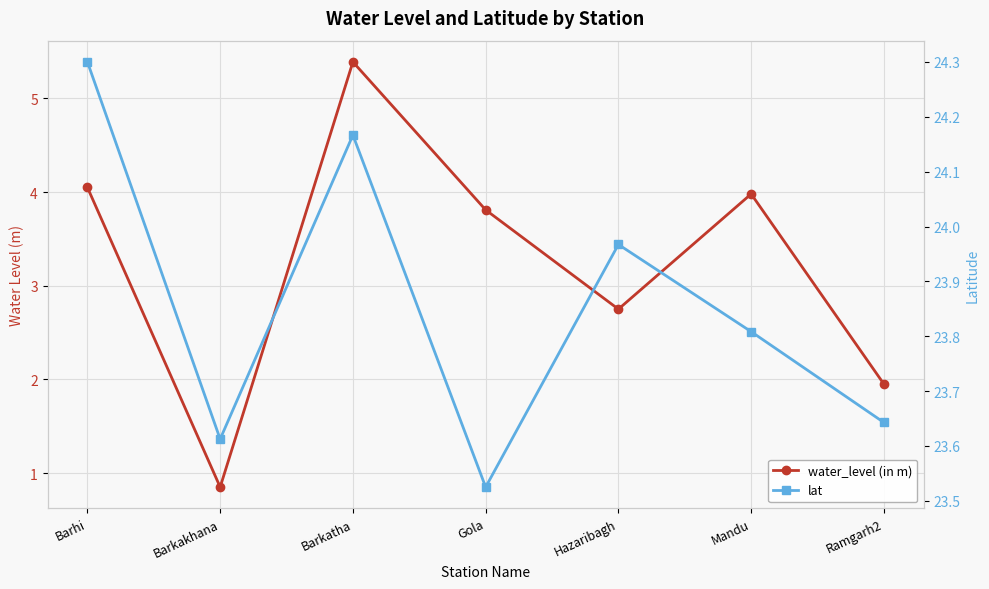

True or false: lat and water_level (in m) intersect in this chart.

False